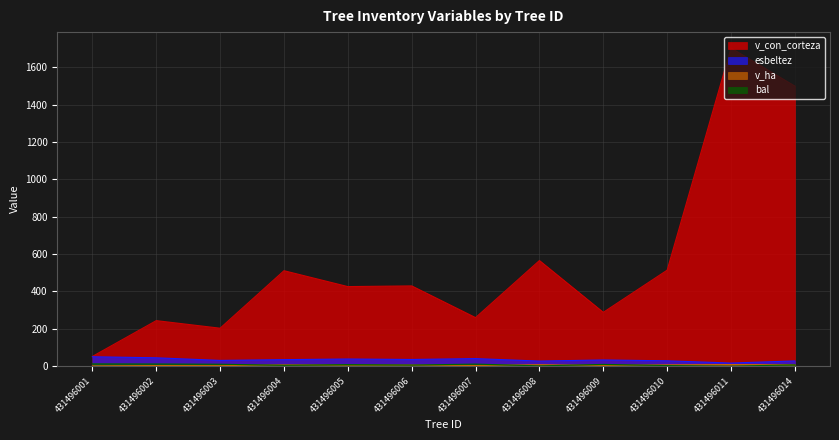

Is it true that esbeltez equals 48.0 at 431496004?

False